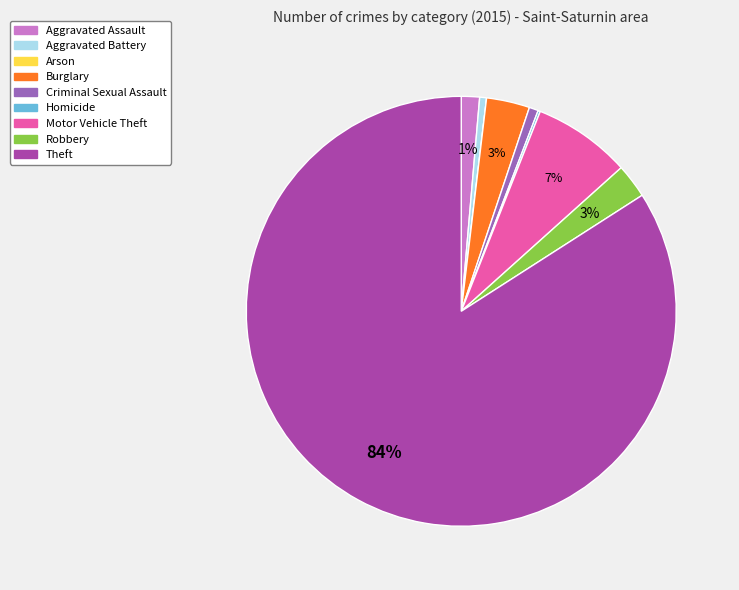

Between Motor Vehicle Theft and Theft, which is larger?

Theft